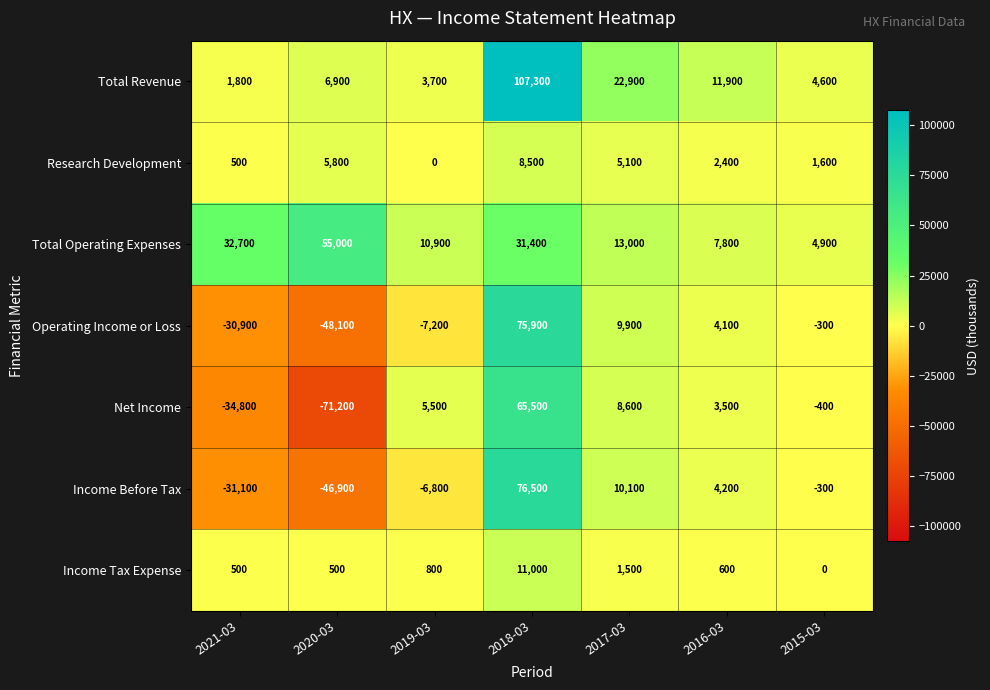

How many values in the Income Before Tax series exceed -300?

3